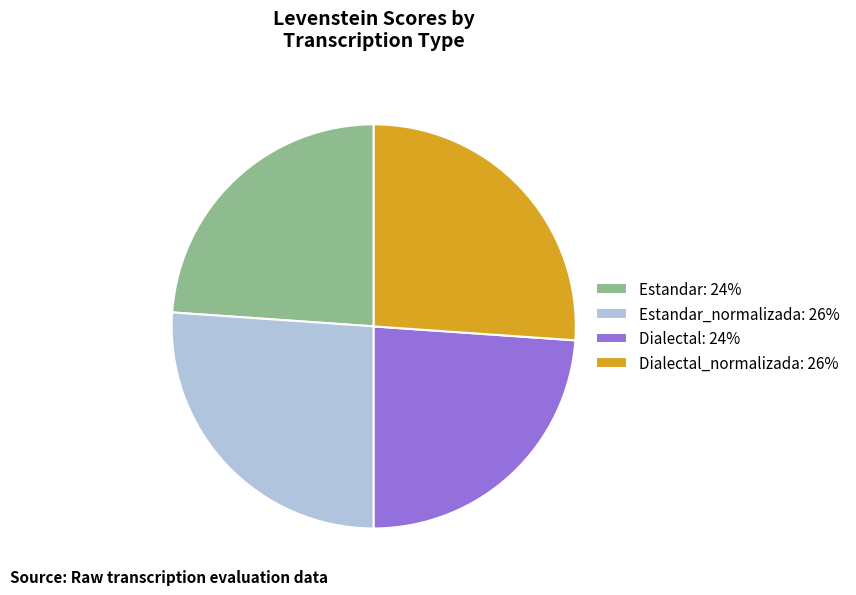

How many slices are in this pie chart?

4